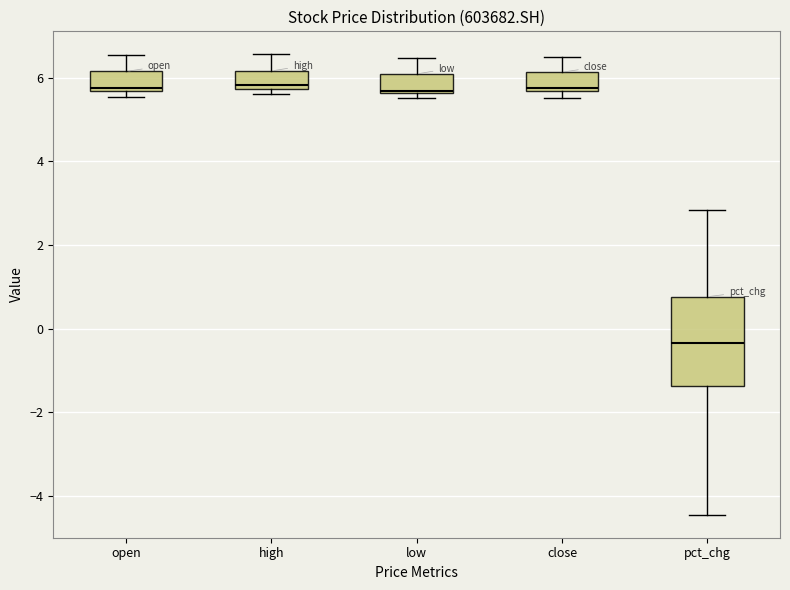

Where is the lower edge of the box for low on the y-axis? The values are not printed on the chart, so give them approximately, as read against the axis.

5.6